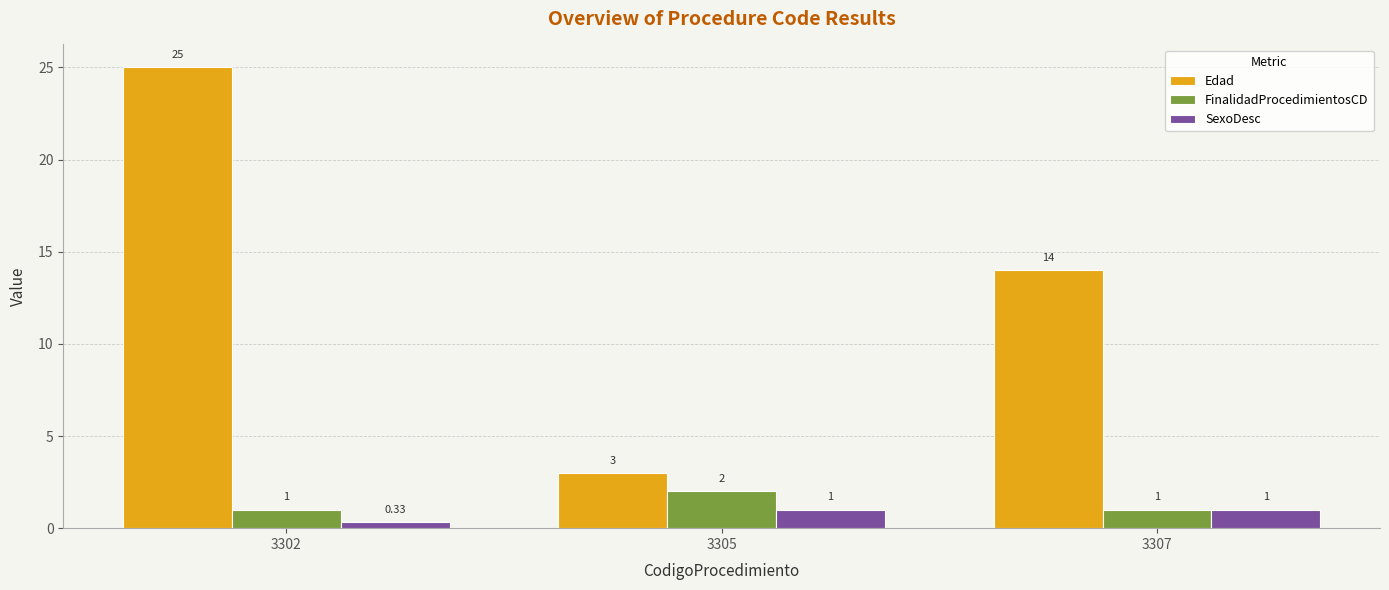

Which category has the lowest value in the Edad series?

3305